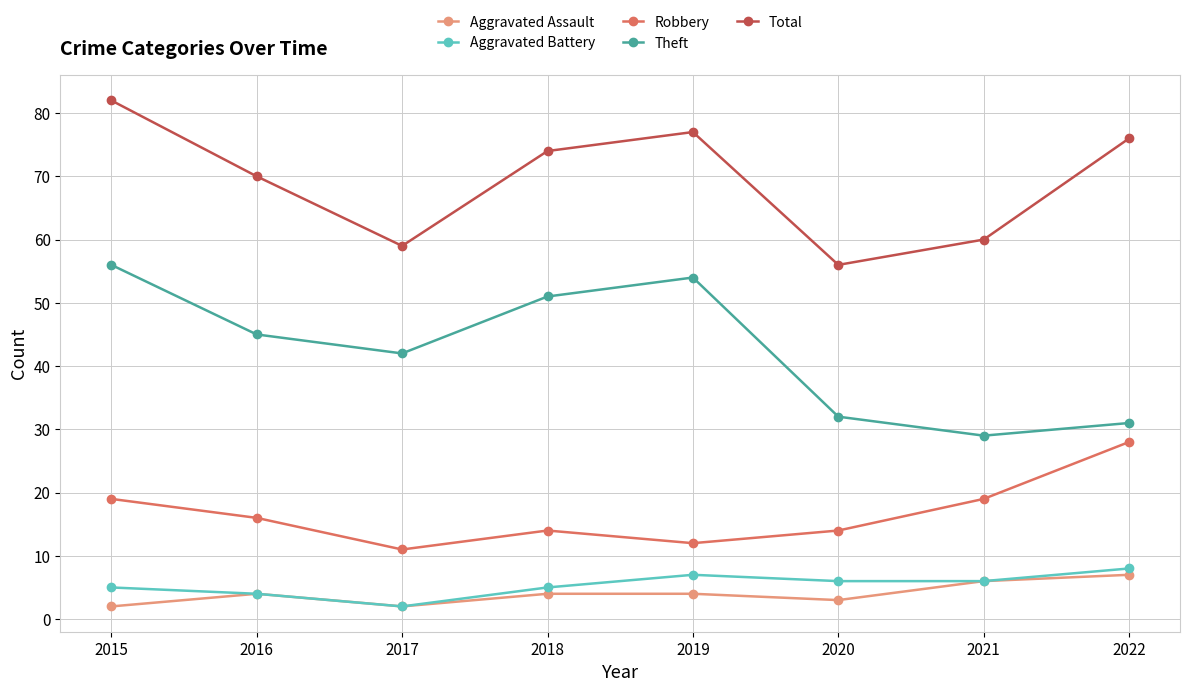

What is the sum of all Theft values?

340